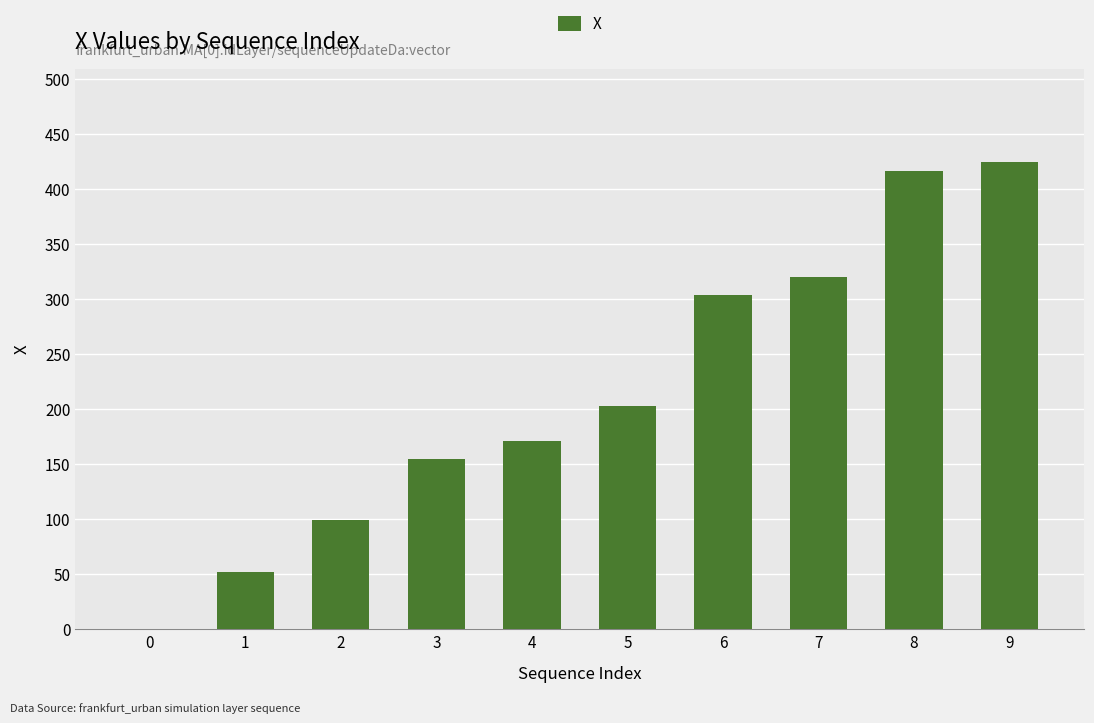

The chart shows a value of 98.9 at 2. True or false?

True